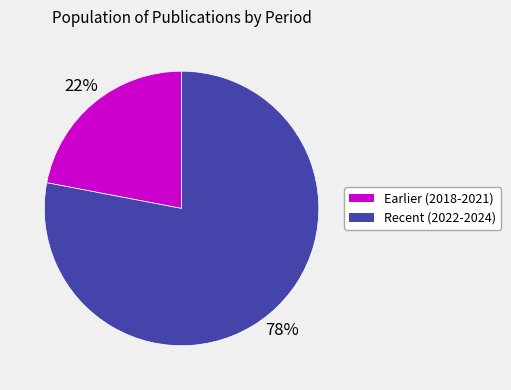

Do Earlier (2018-2021) and Recent (2022-2024) together represent more than half of the pie?

Yes